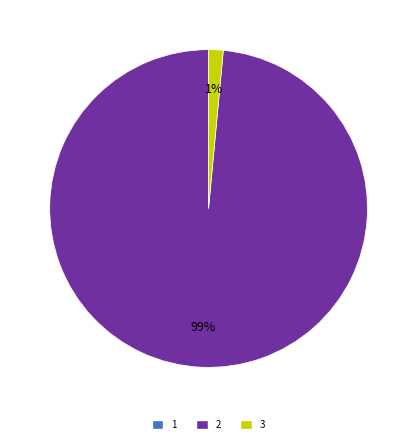

To the nearest percent, what is the average slice percentage?

50%